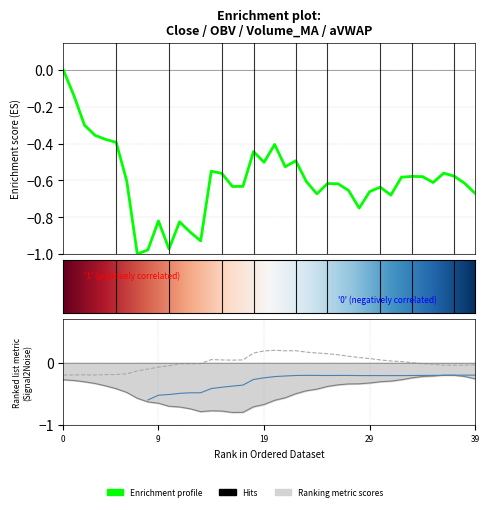

What is the label of the 26th point from the right?

14